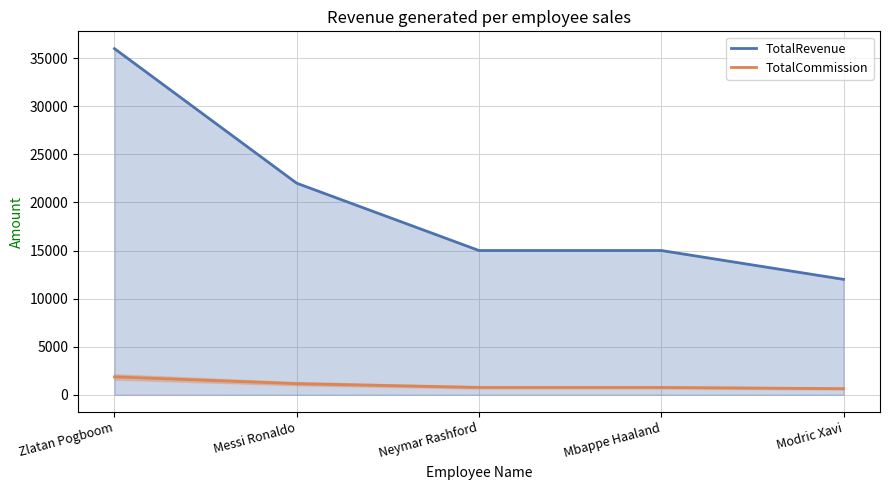

What is the average value of the TotalCommission series?

1030